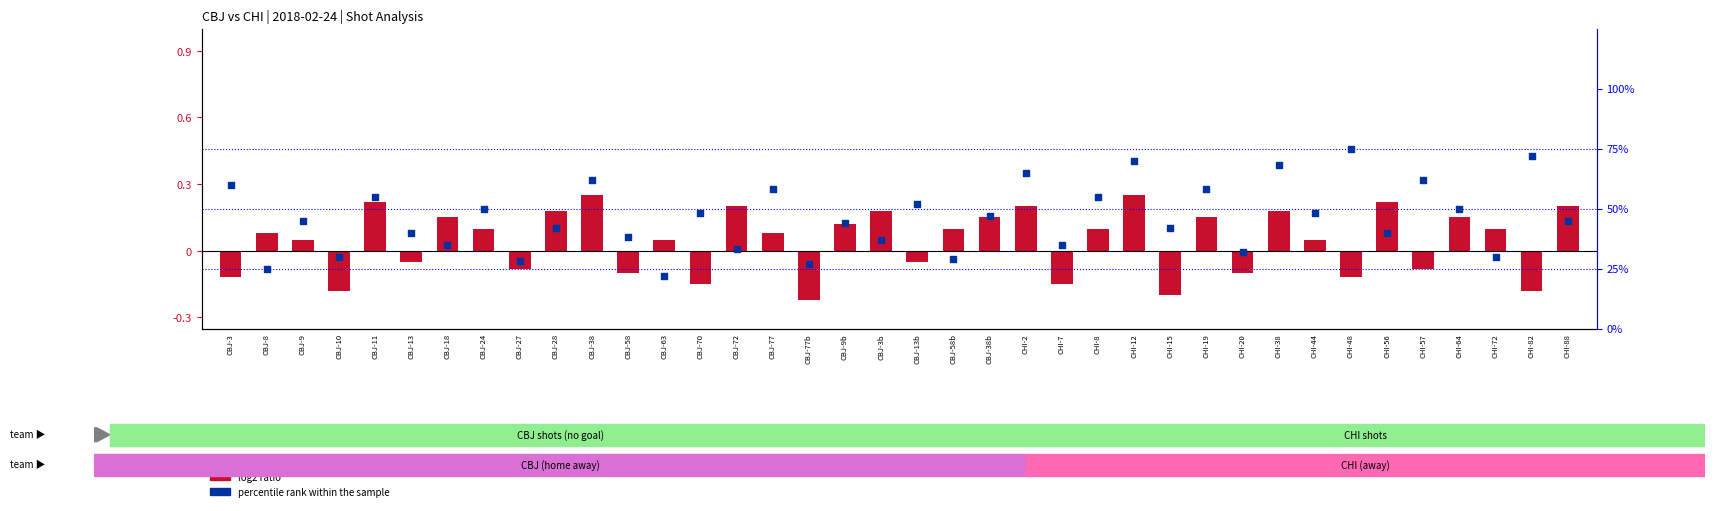

What are all the series names shown in the legend?

log2 ratio, percentile rank within the sample